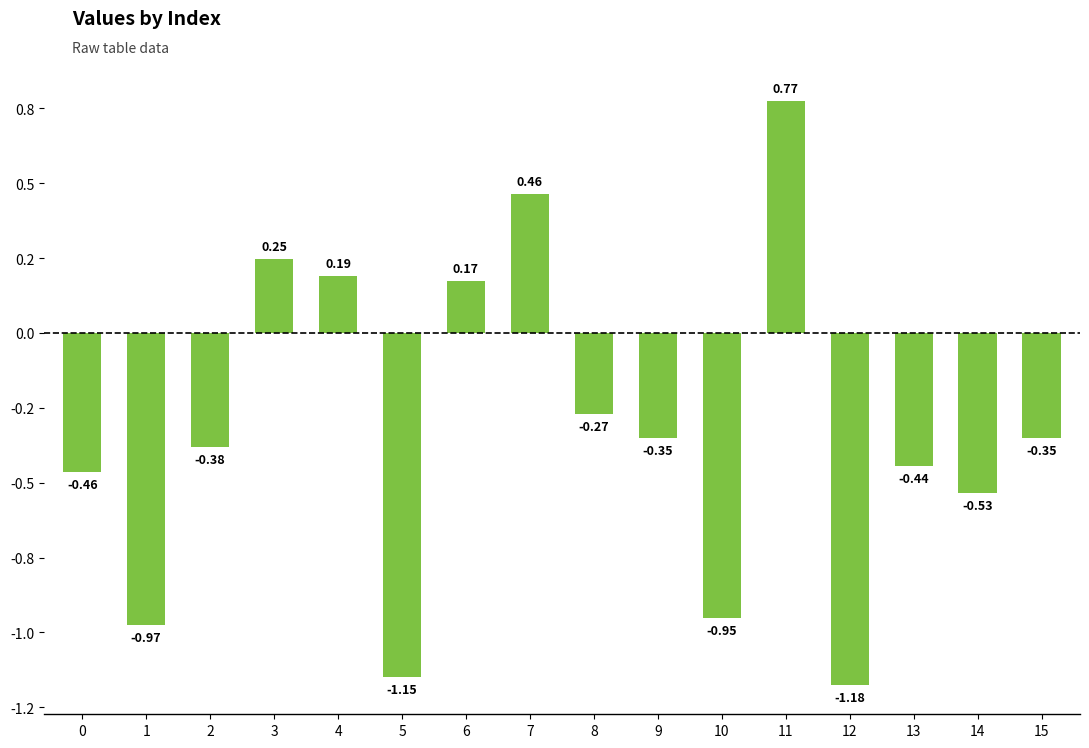

List the labels in order of value, smallest first.

12, 5, 1, 10, 14, 0, 13, 2, 15, 9, 8, 6, 4, 3, 7, 11